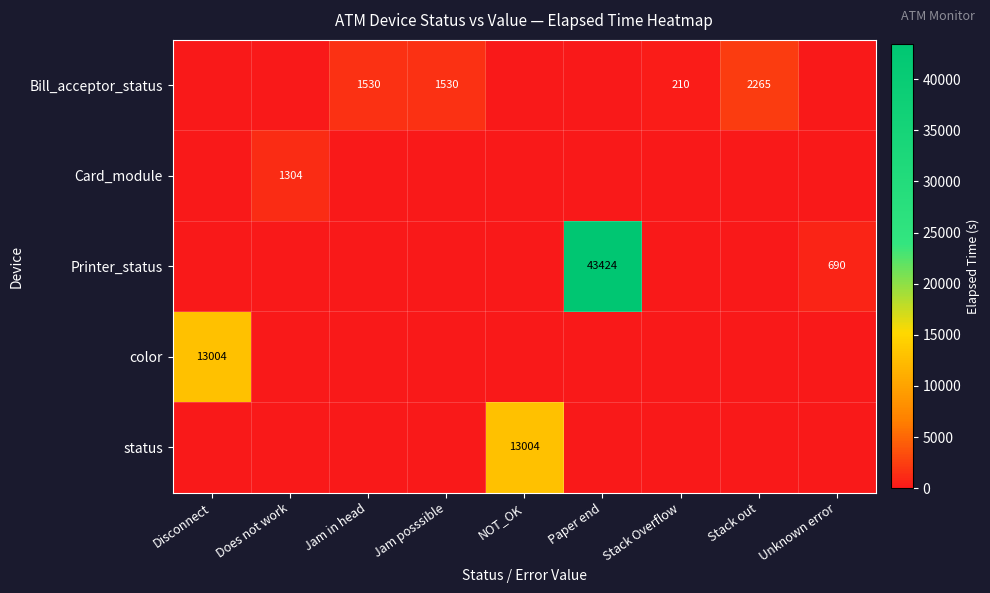

The Printer_status series shows 43424 at Paper end. True or false?

True